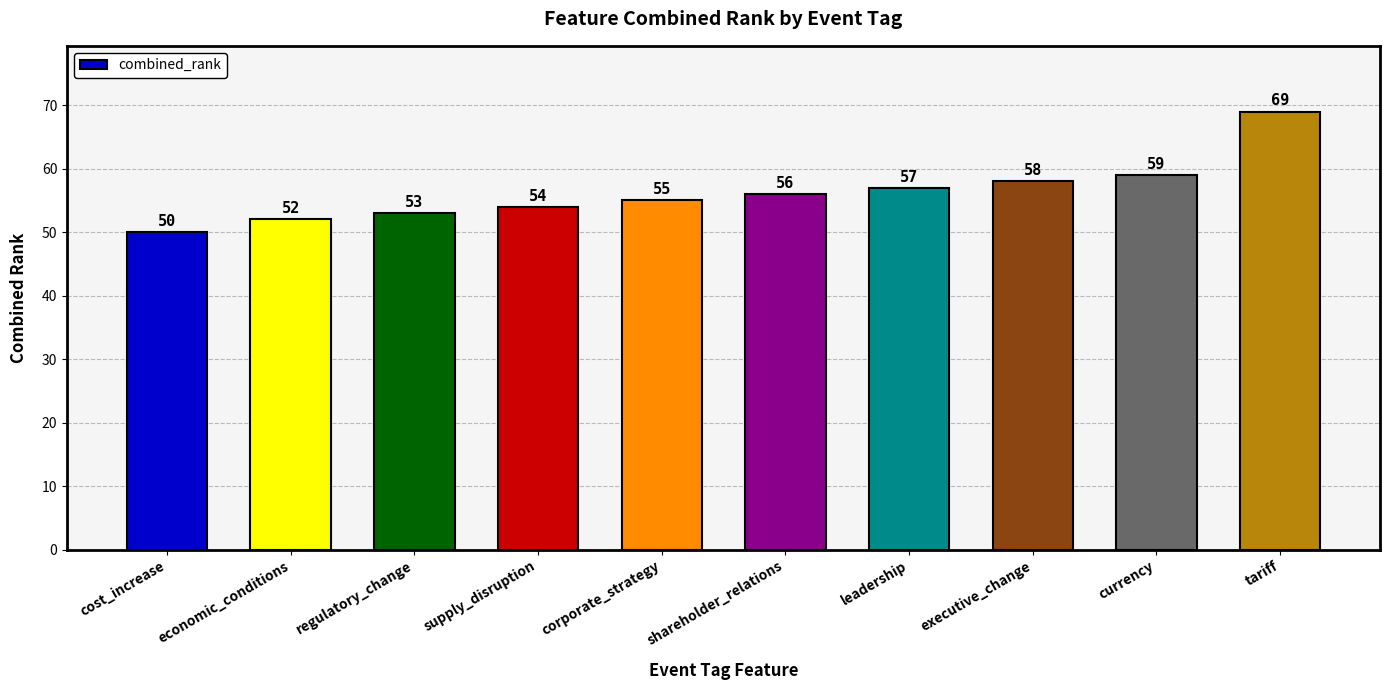

List the labels in order of value, largest first.

tariff, currency, executive_change, leadership, shareholder_relations, corporate_strategy, supply_disruption, regulatory_change, economic_conditions, cost_increase